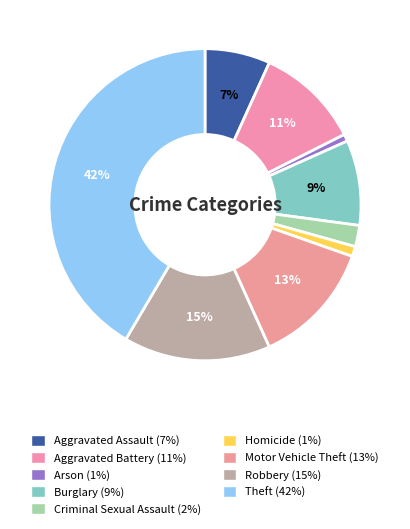

To the nearest percent, what is the average slice percentage?

11%